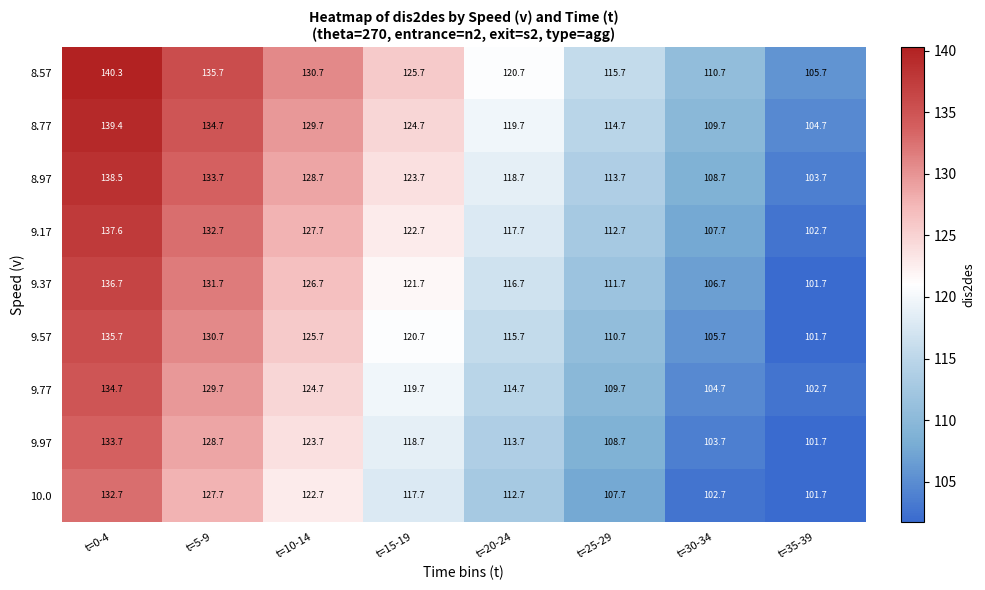

Rank the series by their maximum value, from highest to lowest.

8.57, 8.77, 8.97, 9.17, 9.37, 9.57, 9.77, 9.97, 10.0